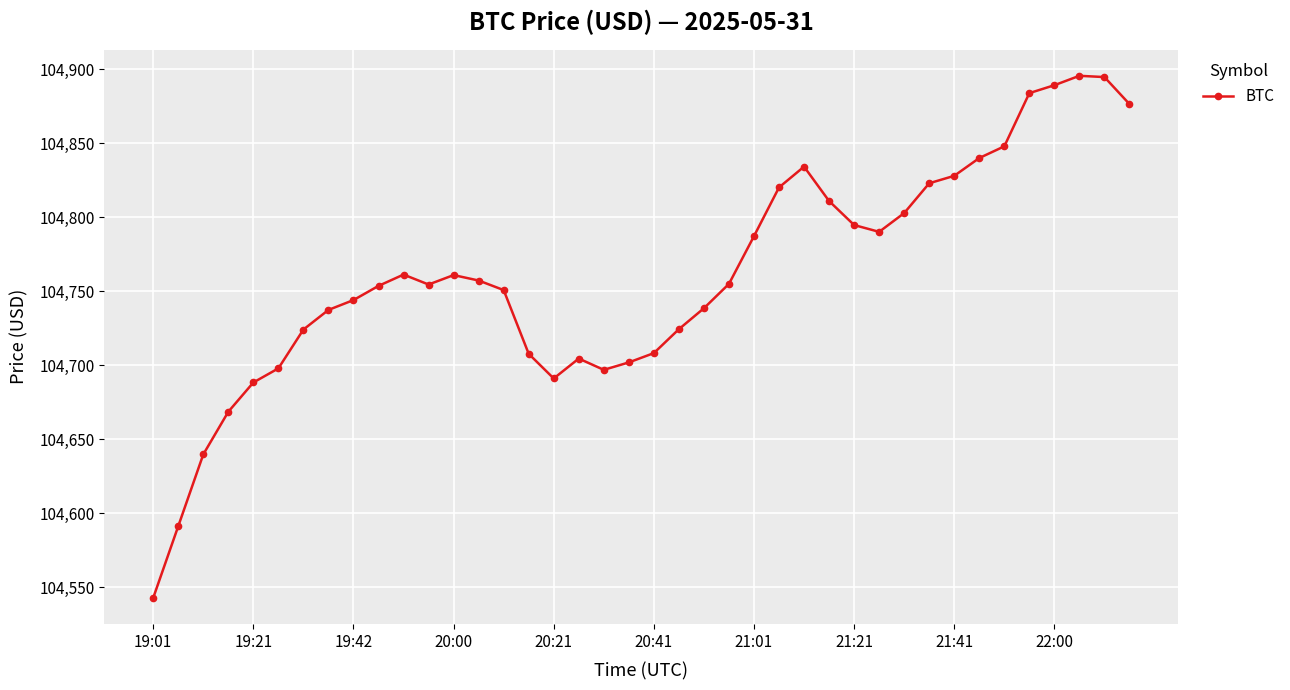

How many interior local valleys (lower than both neighbors) does the data have?

4